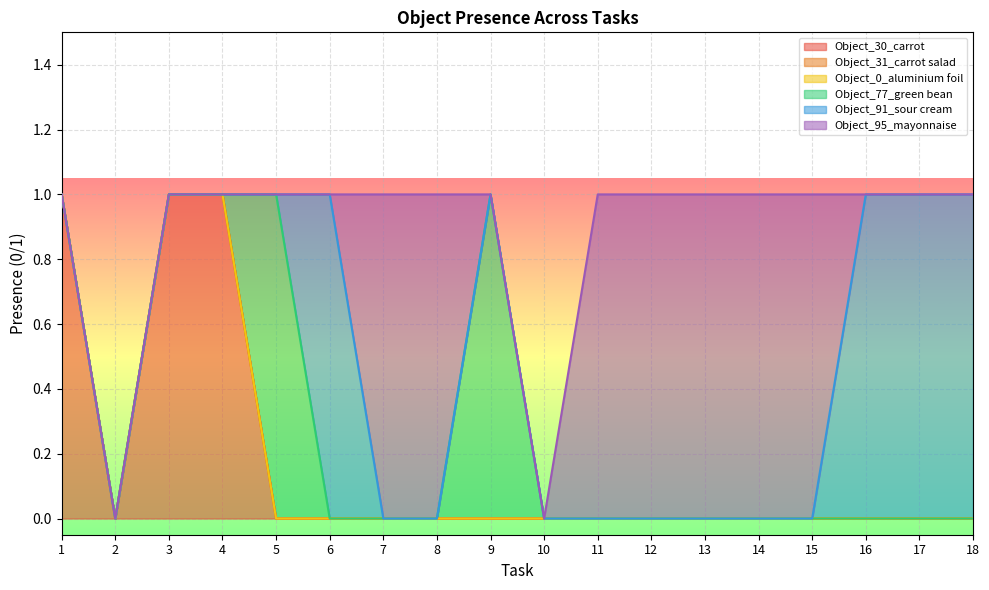

Does the chart display data point markers on the line(s)?

No